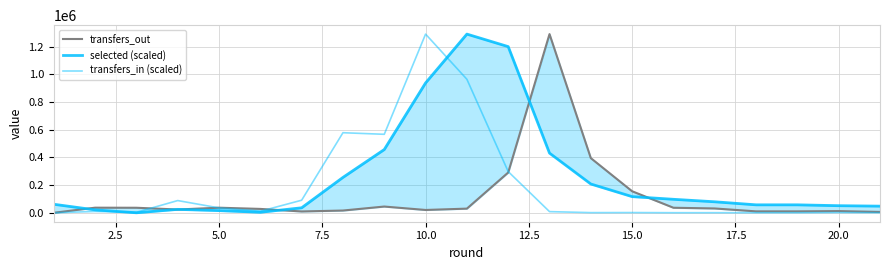

List the series in order of their overall mean, highest first.

selected (scaled), transfers_in (scaled), transfers_out